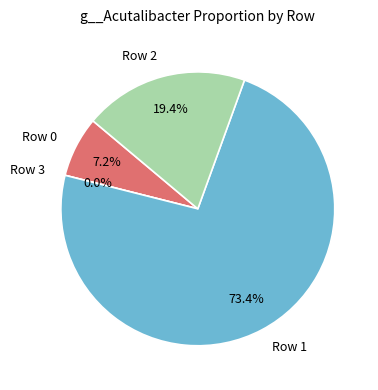

True or false: RS_GCF_000154345.1_3.fasta accounts for 0% of the total.

True